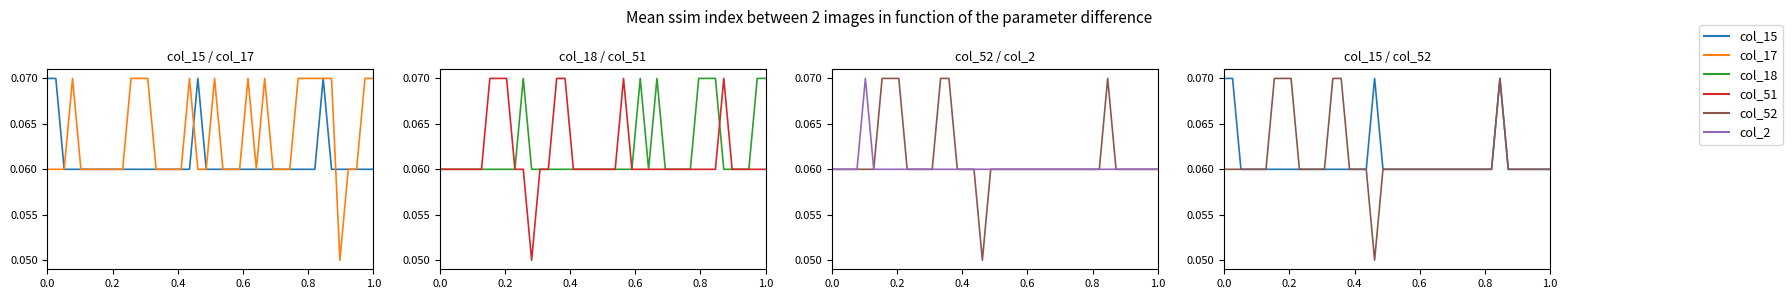

Does the chart display data point markers on the line(s)?

No